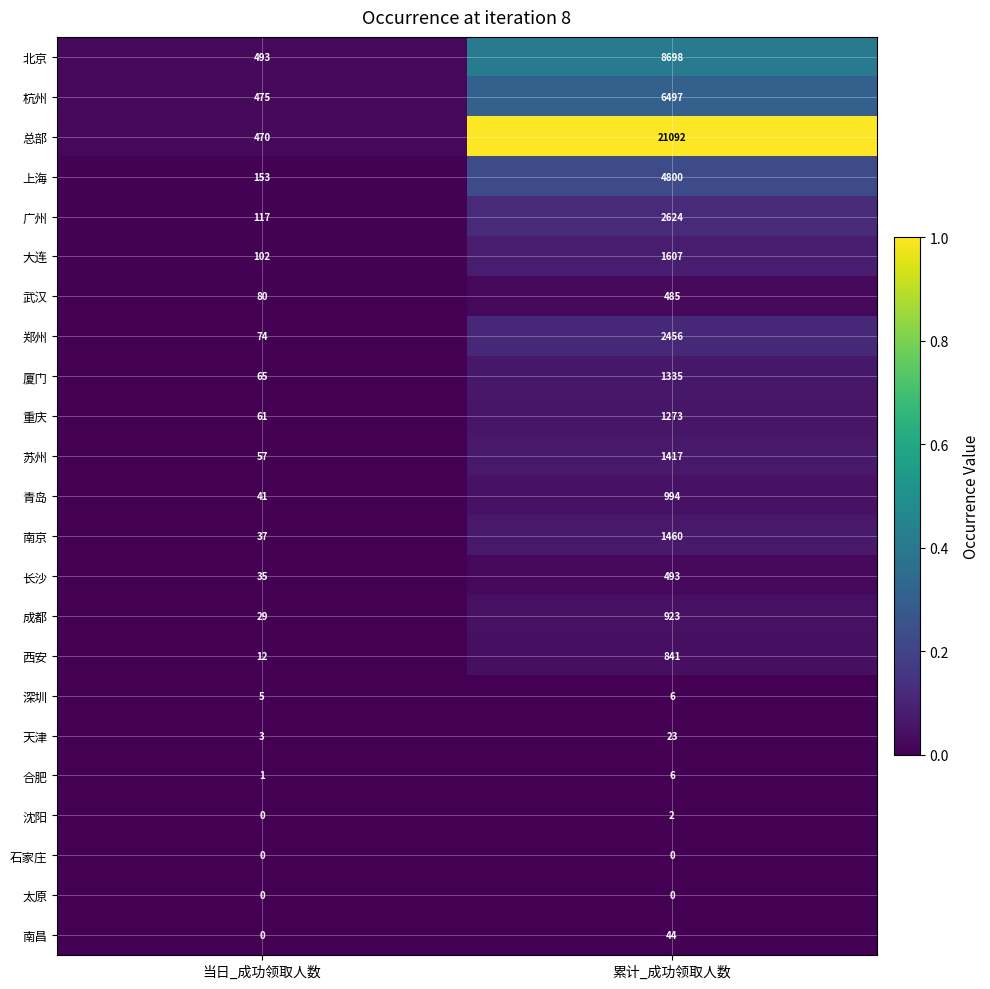

The 武汉 series shows 678 at 累计_成功领取人数. True or false?

False